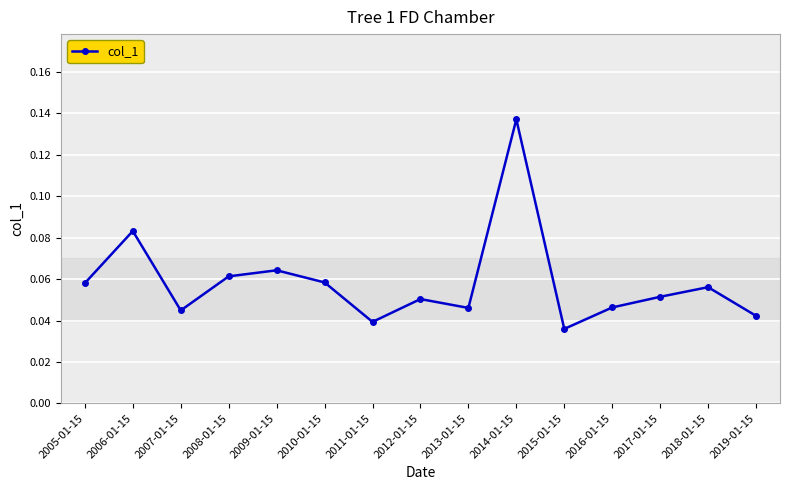

How many values are between 0 and 1?

15